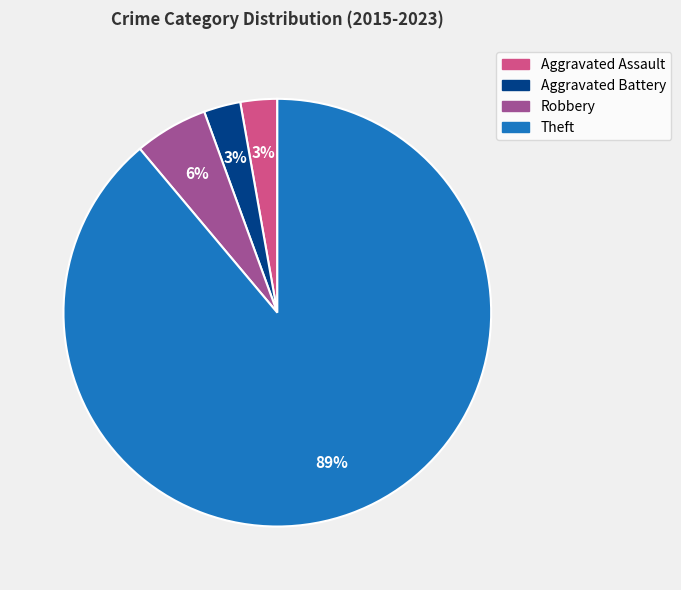

To the nearest percent, what percentage of the pie is Robbery?

6%